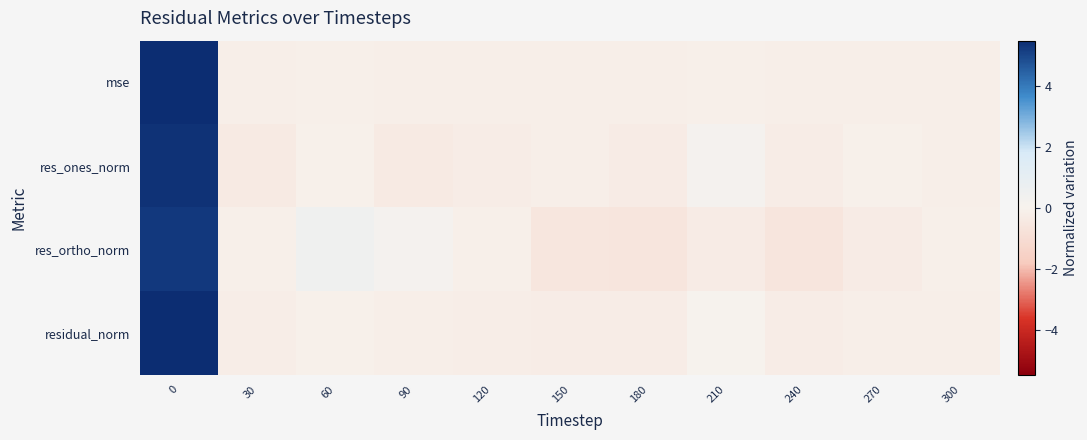

What is the smallest value displayed?

-0.6